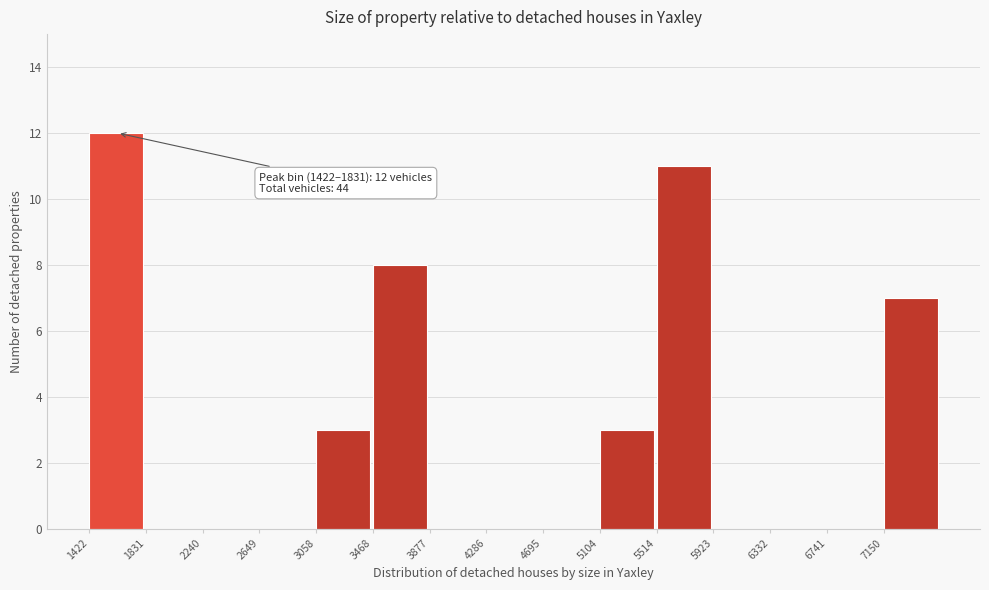

Which range on the x-axis has the tallest bar?

1400 to 1850